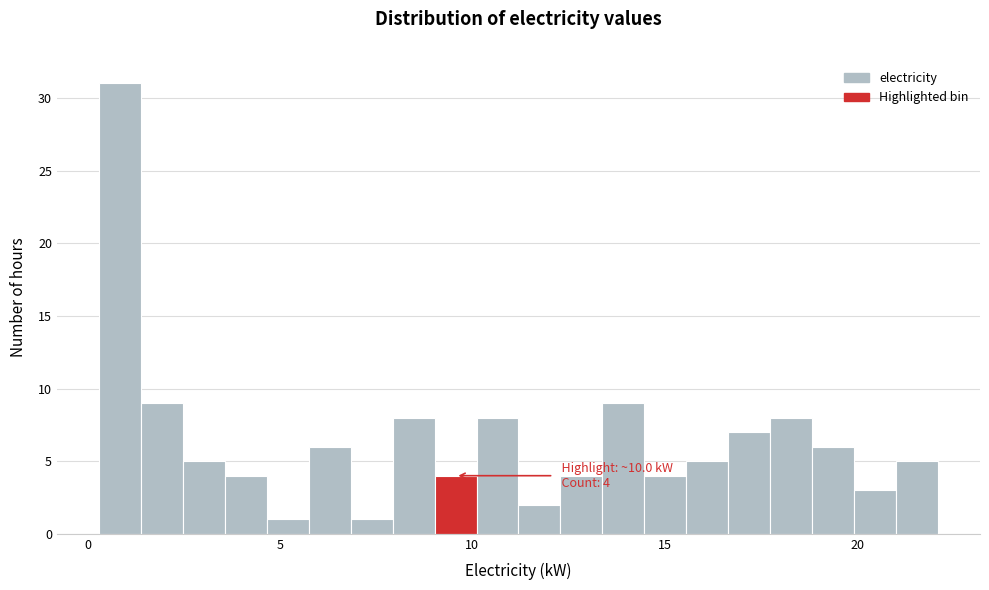

Read against the x-axis, roughly where is the centre of the tallest bar?

1.0